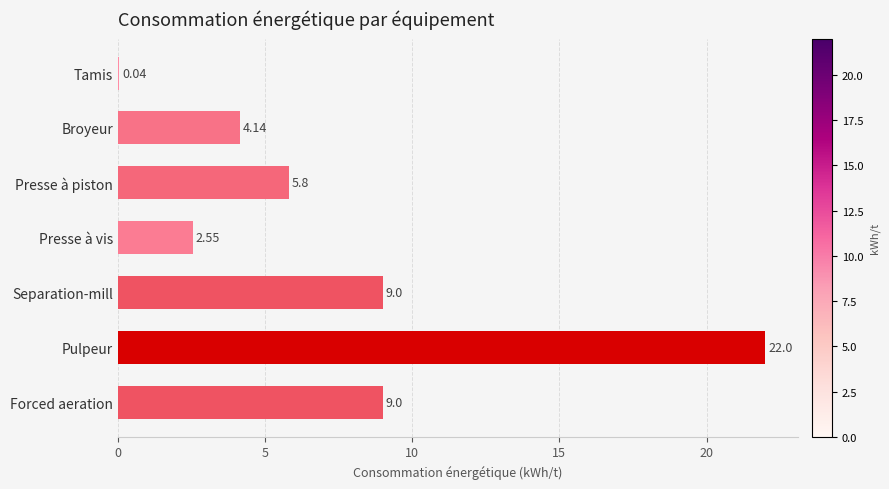

What is the sum of the values at Broyeur and Forced aeration?

13.1